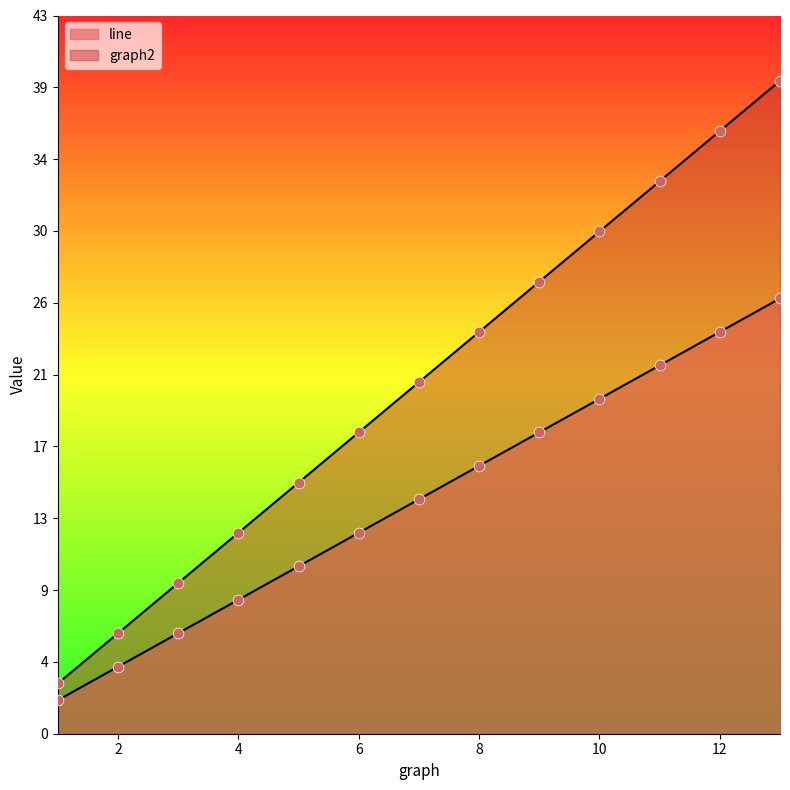

At which category is the sum across all series the highest?

13